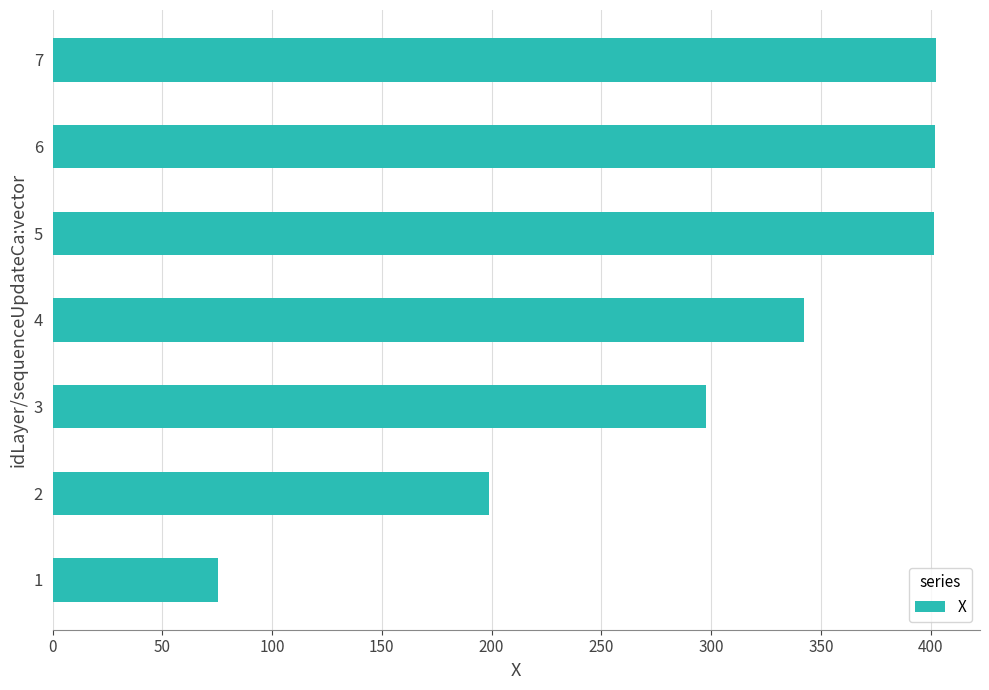

The value at 5 is 401.4. True or false?

True